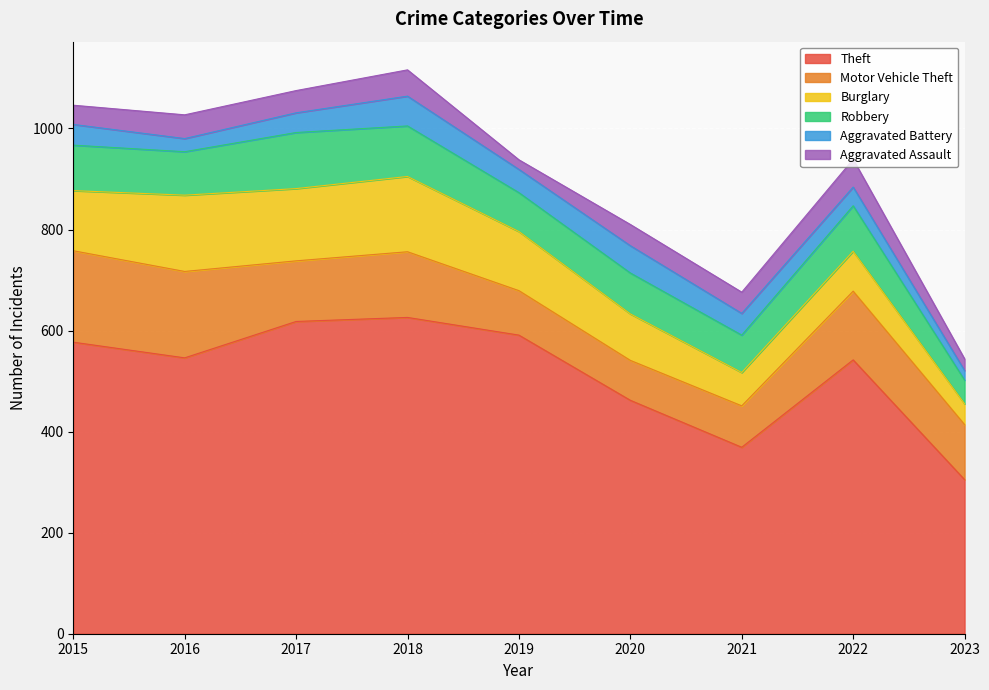

Reading left to right, transcribe all the data shown in this chart.

Theft: 2015=577	2016=546	2017=618	2018=626	2019=591	2020=462	2021=369	2022=542	2023=305
Motor Vehicle Theft: 2015=181	2016=171	2017=120	2018=130	2019=88	2020=79	2021=82	2022=136	2023=109
Burglary: 2015=119	2016=151	2017=143	2018=149	2019=117	2020=92	2021=66	2022=79	2023=41
Robbery: 2015=90	2016=86	2017=111	2018=100	2019=77	2020=81	2021=74	2022=90	2023=47
Aggravated Battery: 2015=41	2016=26	2017=39	2018=59	2019=46	2020=54	2021=43	2022=37	2023=19
Aggravated Assault: 2015=38	2016=47	2017=44	2018=52	2019=19	2020=42	2021=42	2022=55	2023=23